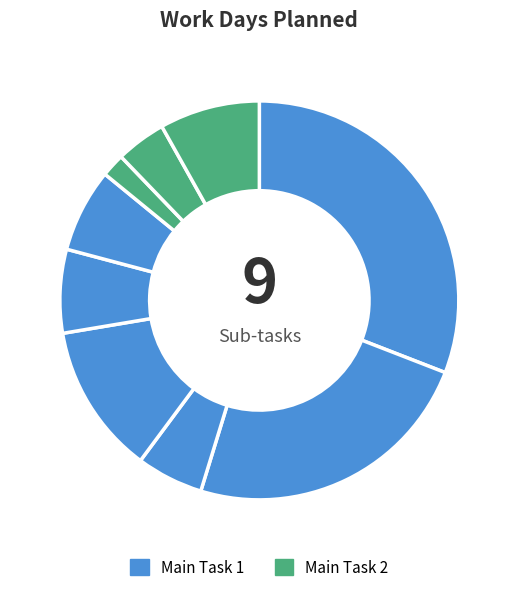

Which slice is the smallest?

Sub-task 1 (Main 2)